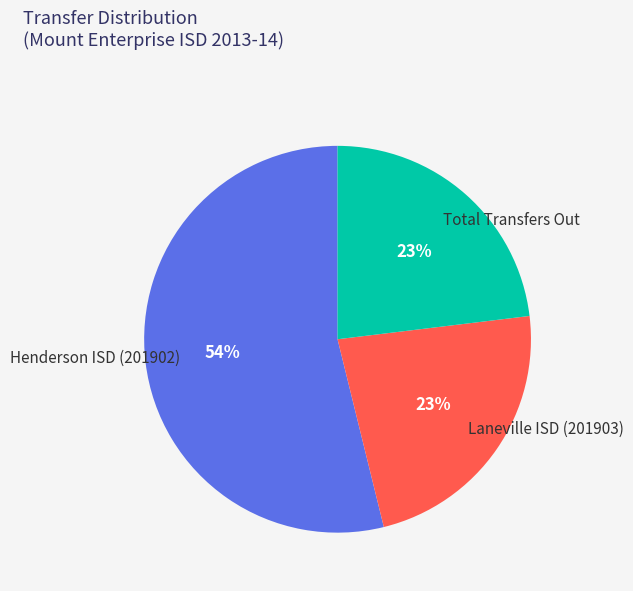

Count the number of slices in the pie.

3